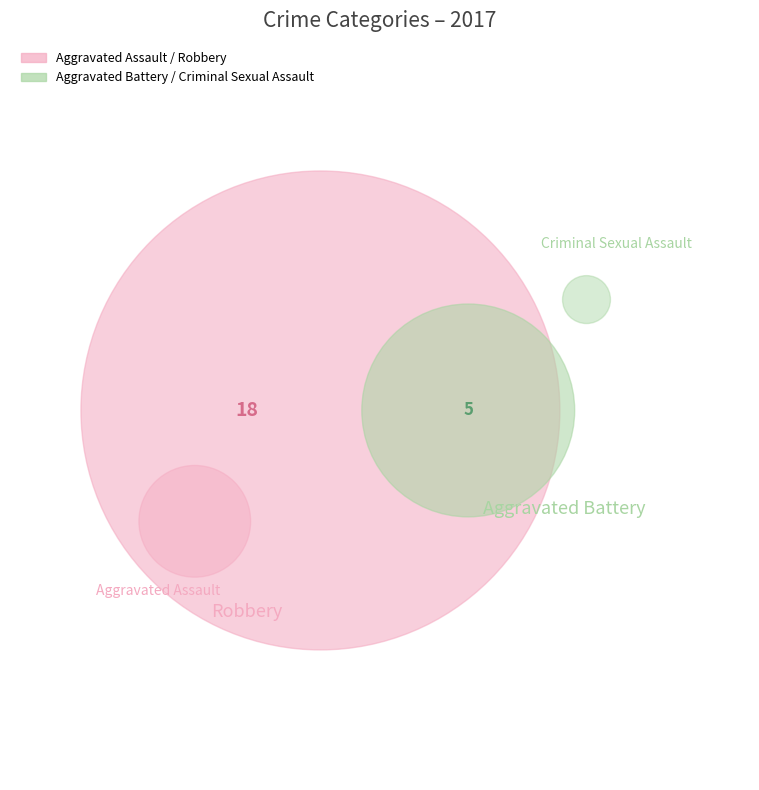

How many slices are in this pie chart?

4